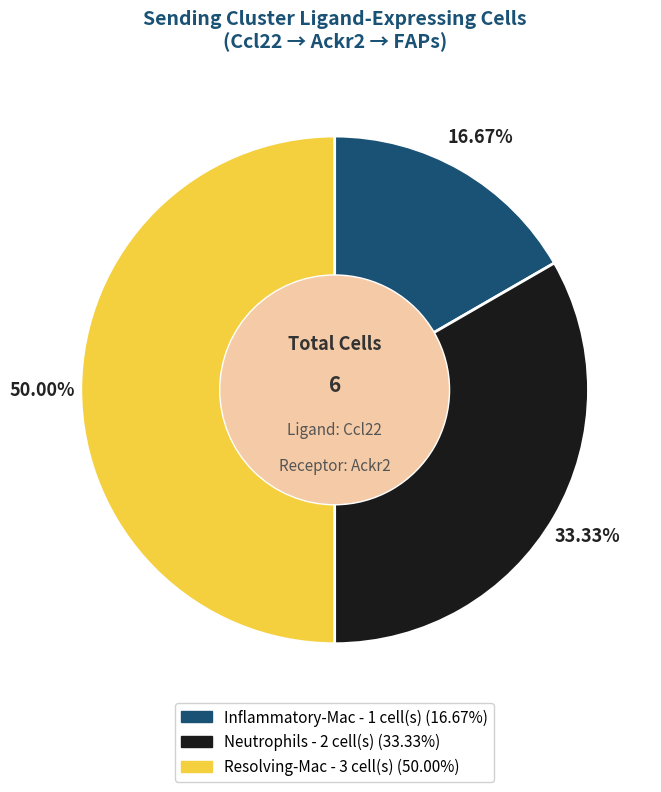

What percentage is the Resolving-Mac slice, to the nearest percent?

50%